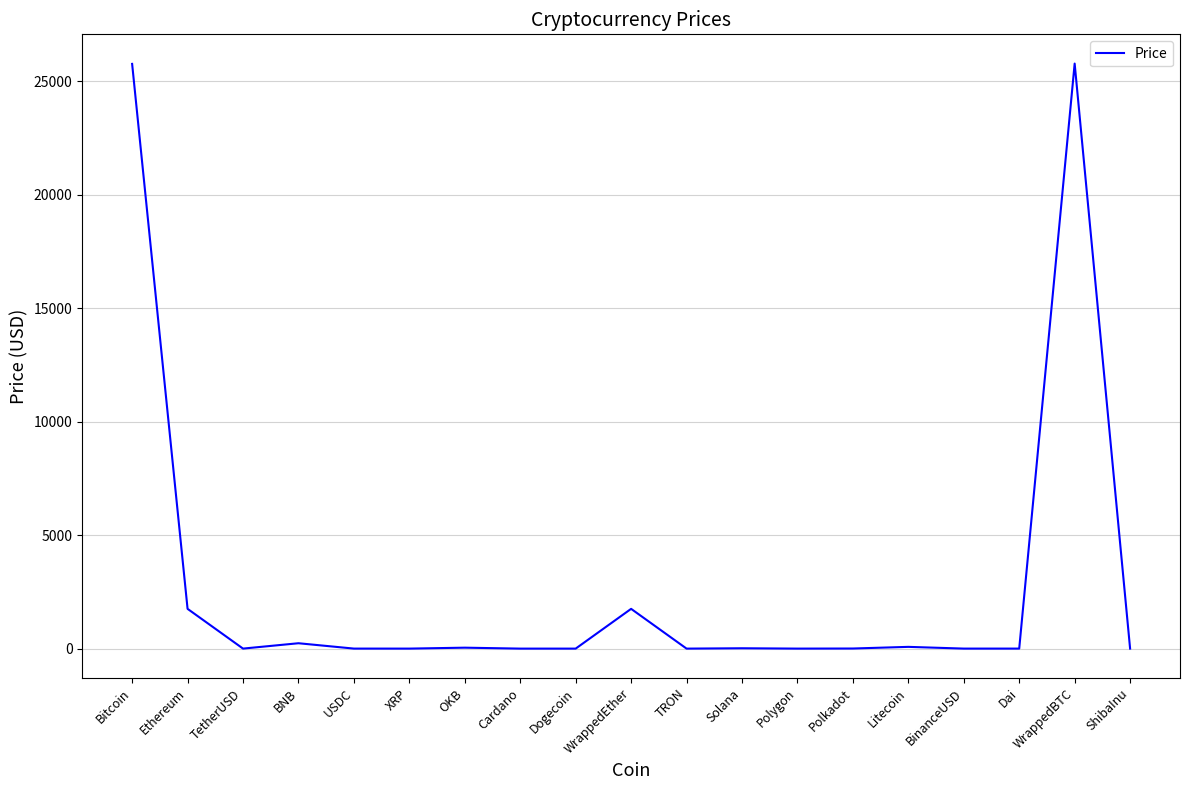

The chart shows a value of 2870.8 at Ethereum. True or false?

False